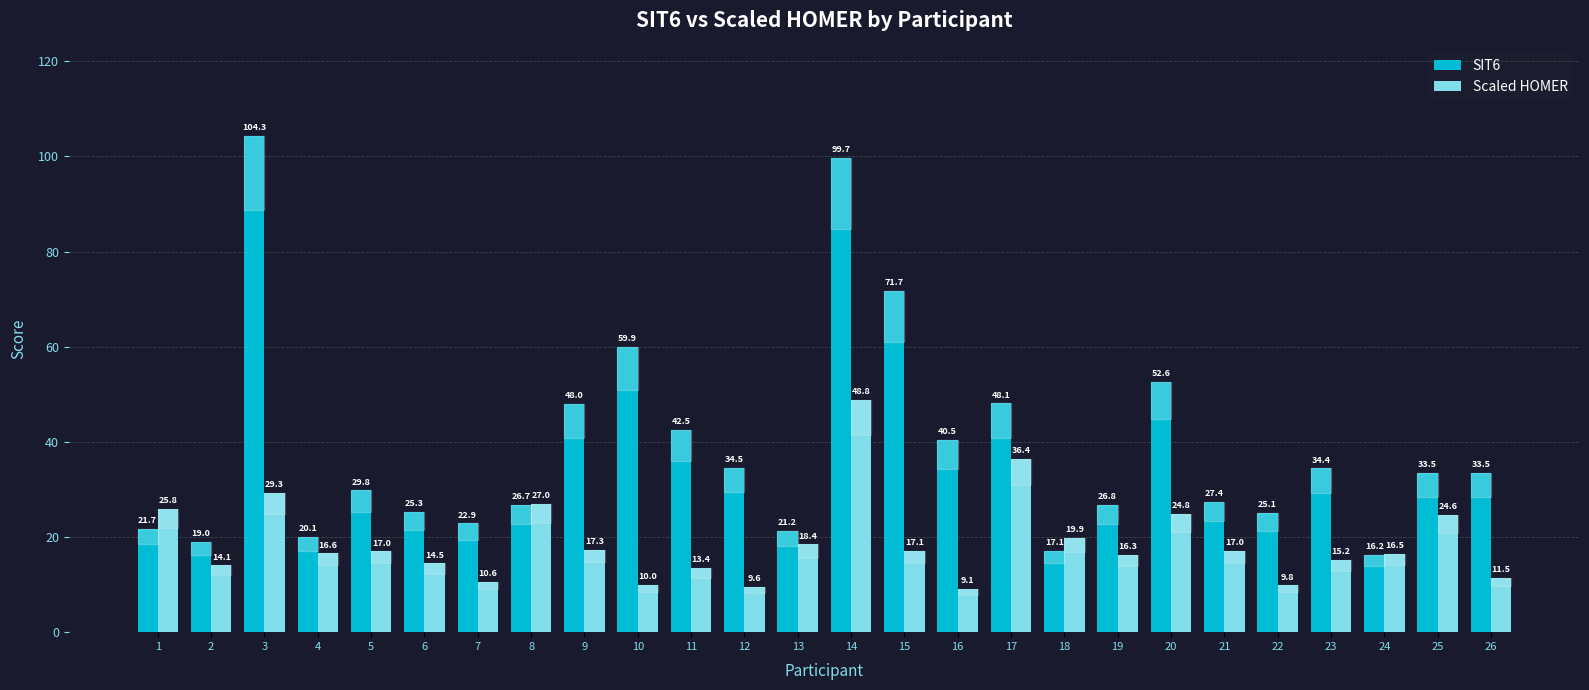

True or false: SIT6 has a value of 6.3 at 1.

False